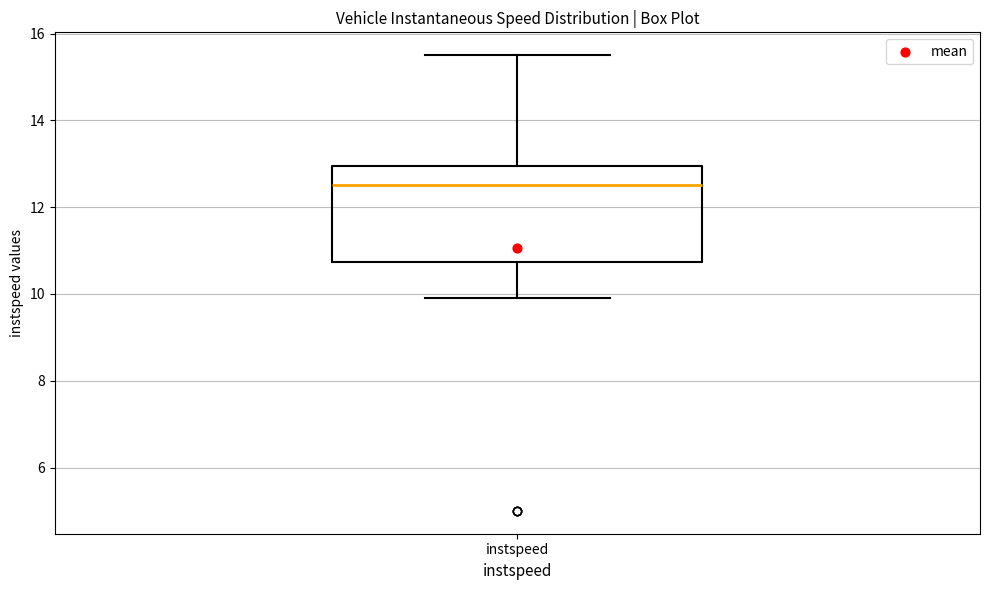

Where does the lower whisker of the box for instspeed end on the y-axis? The values are not printed on the chart, so give them approximately, as read against the axis.

10.0